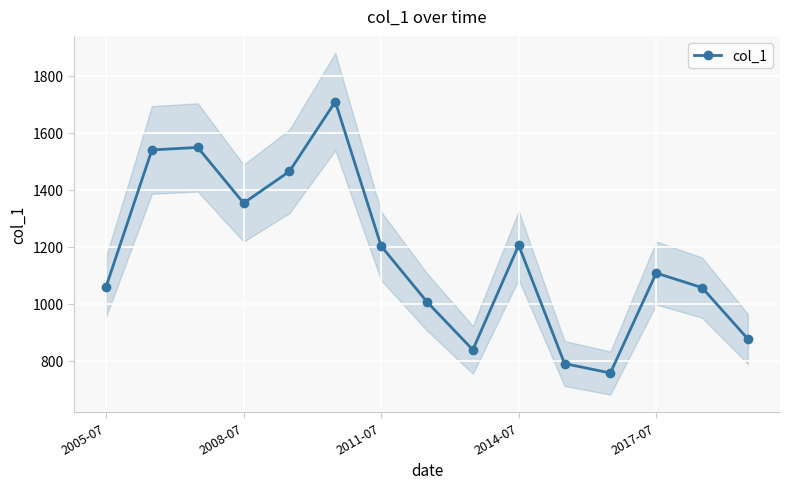

At which category does col_1 reach its first local valley?

2008-07